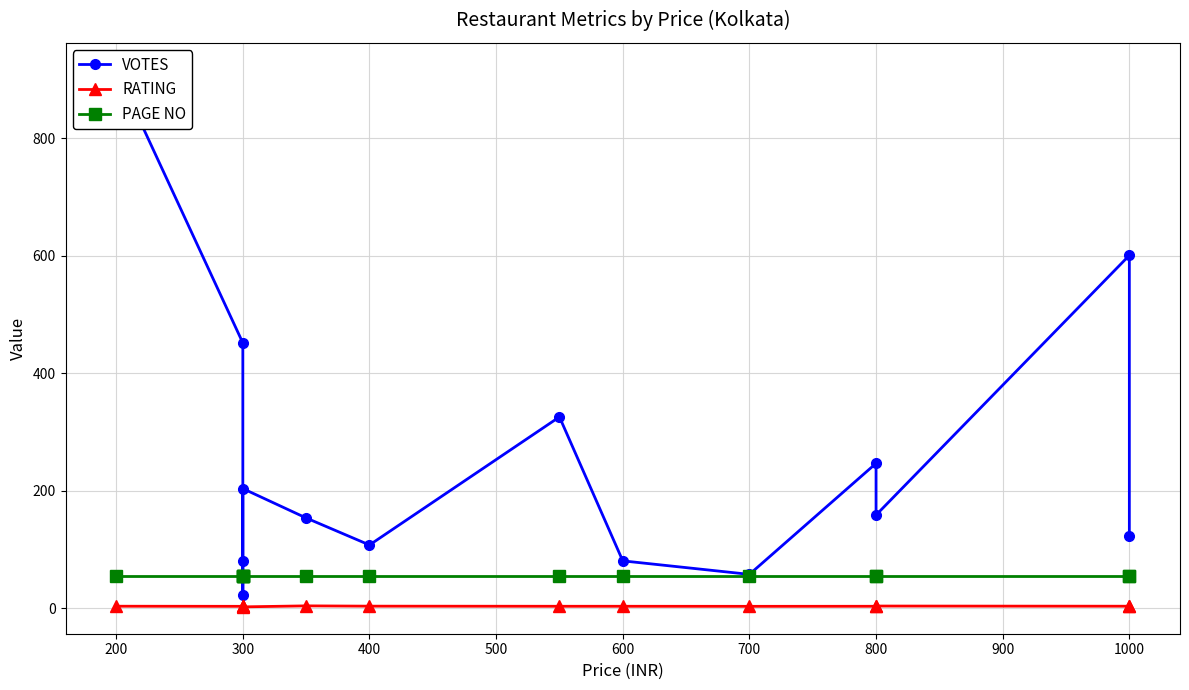

At how many categories does at least one series exceed 467?

2